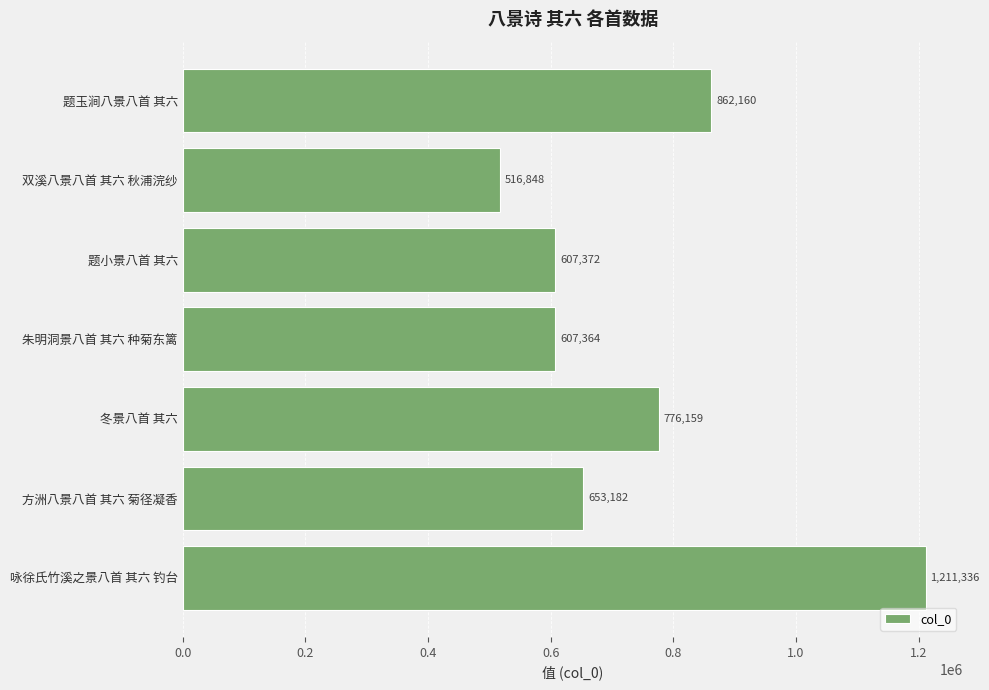

Reading bottom to top, what are all the values shown in this chart?

1211336	653182	776159	607364	607372	516848	862160